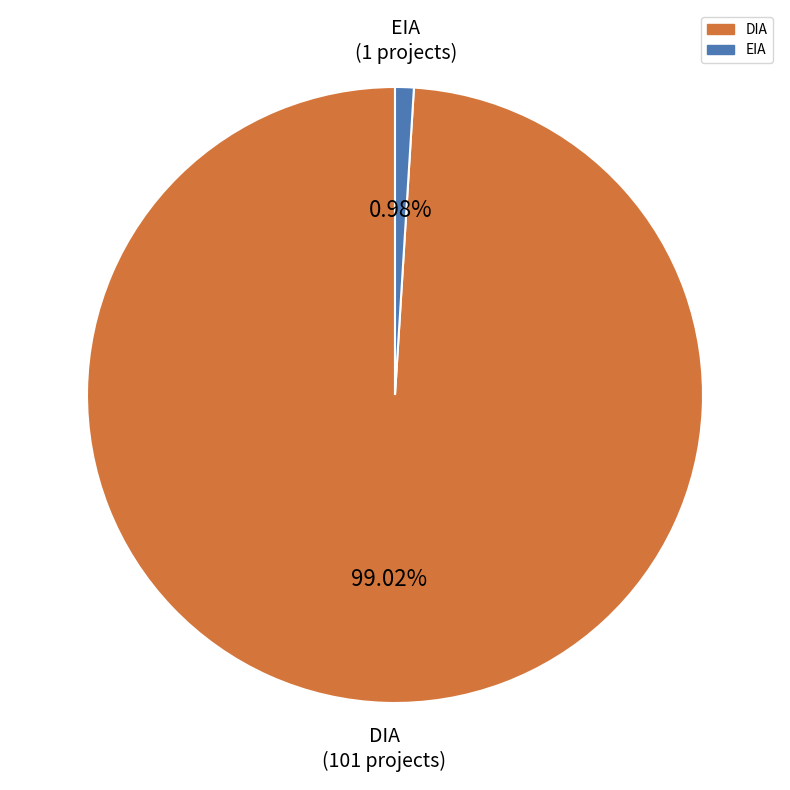

To the nearest percent, what percentage of the pie is EIA?

1%